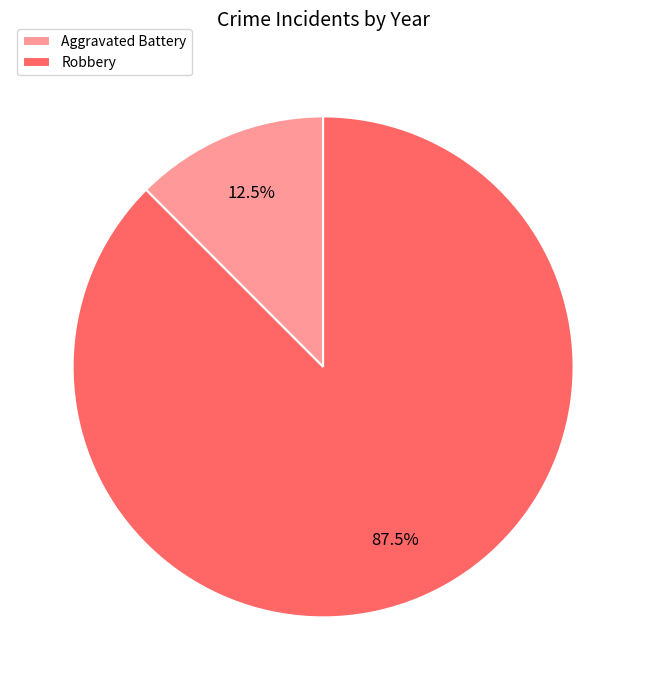

What is the majority slice?

Robbery